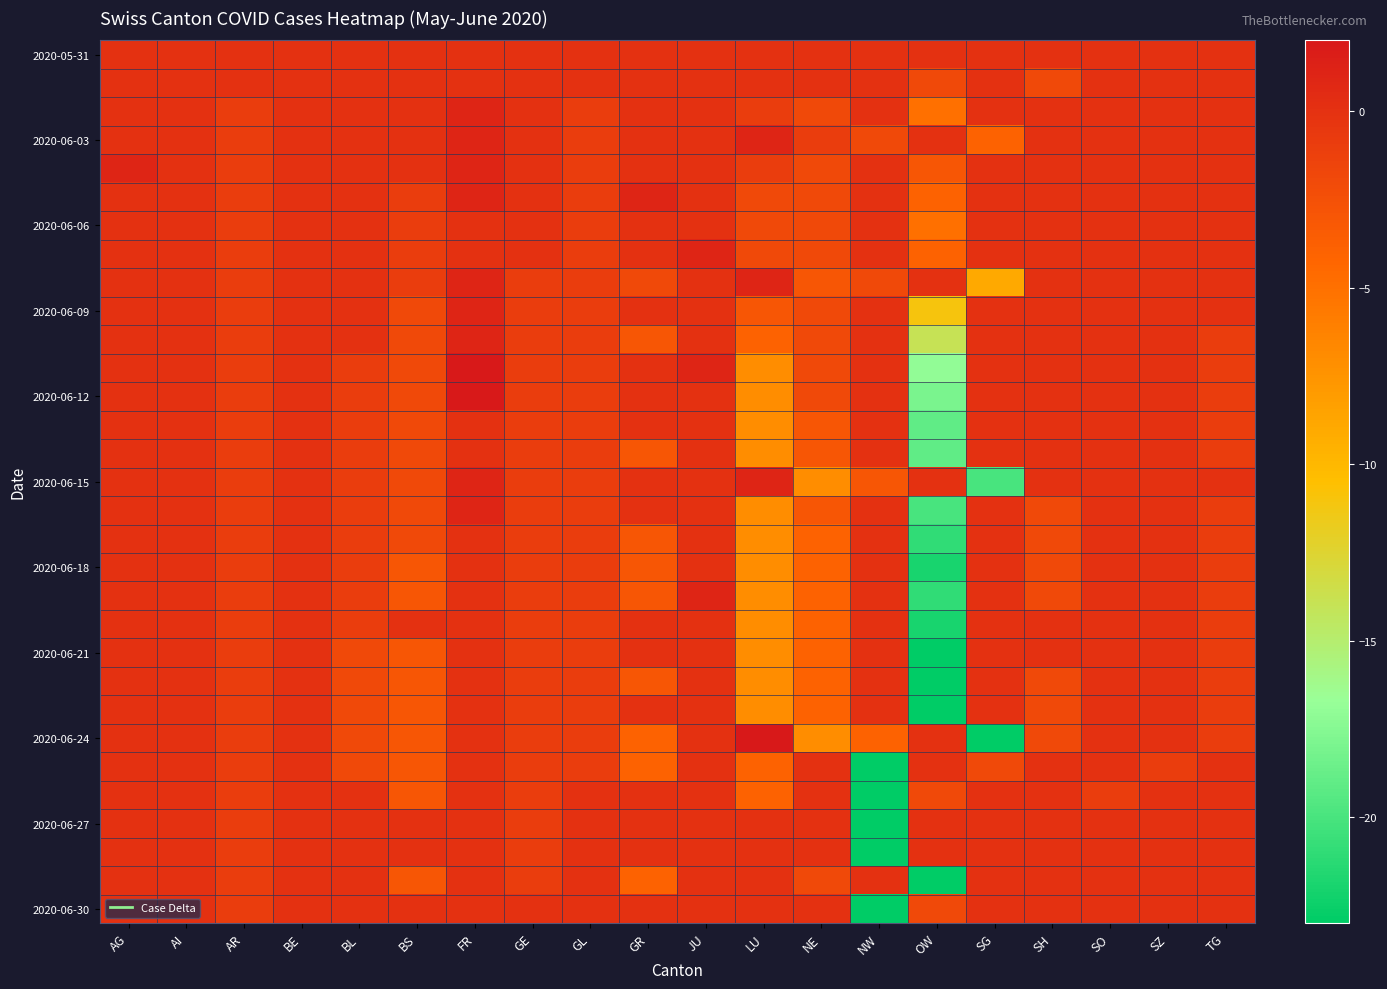

How many series are shown in this chart?

31